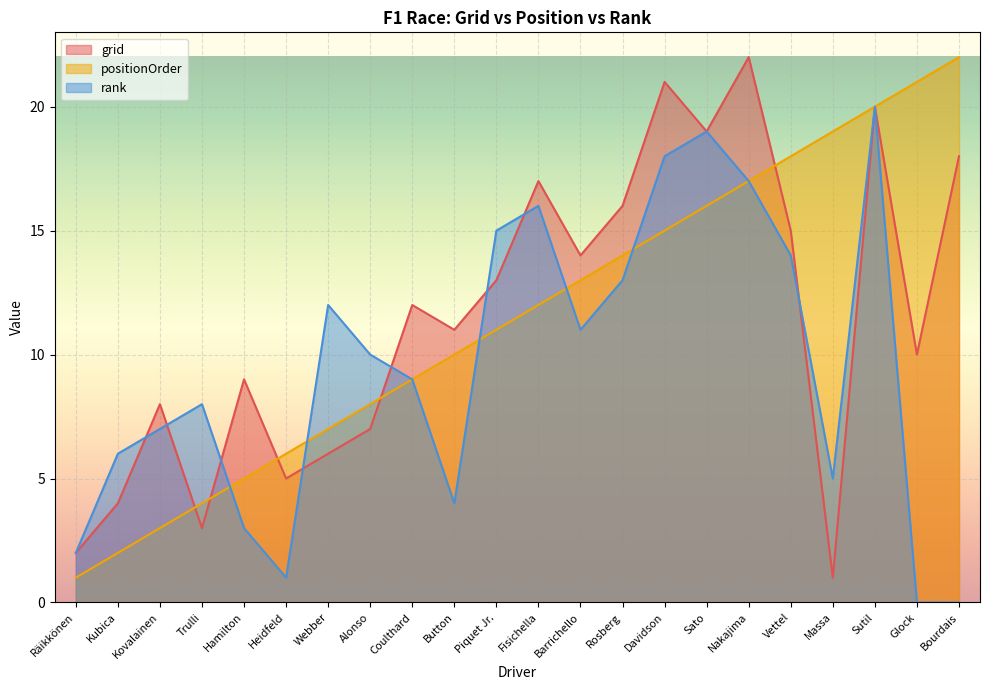

List the series in order of their peak value, lowest first.

rank, grid, positionOrder